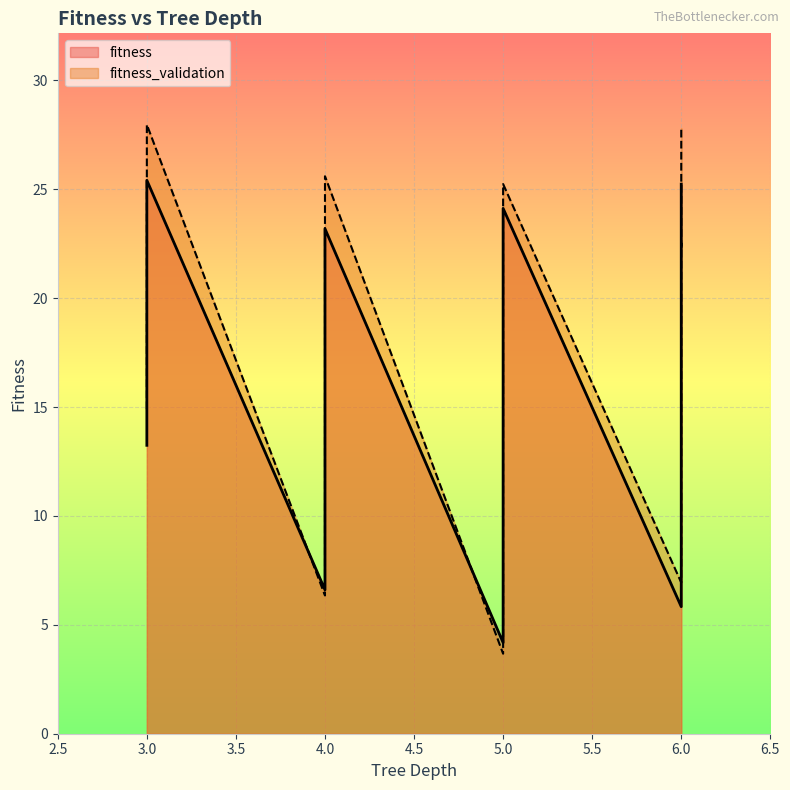

What is the difference between the maximum and second lowest values in the fitness_validation series?

21.6